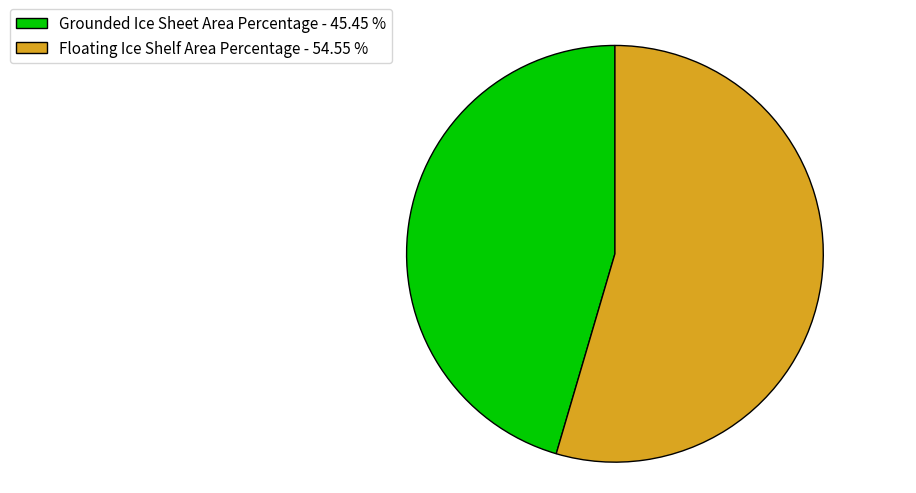

What is the ratio of the value at Grounded Ice Sheet Area Percentage - 45.45 % to the value at Floating Ice Shelf Area Percentage - 54.55 %?

0.8